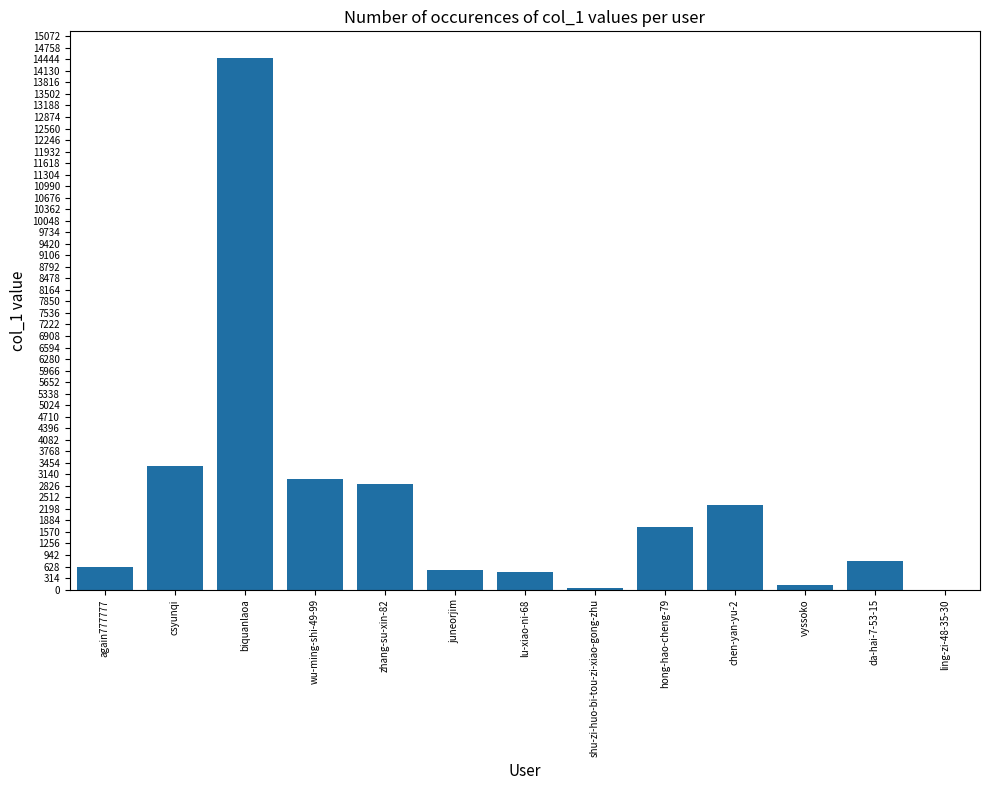

Where does the data first go above 787?

csyunqi